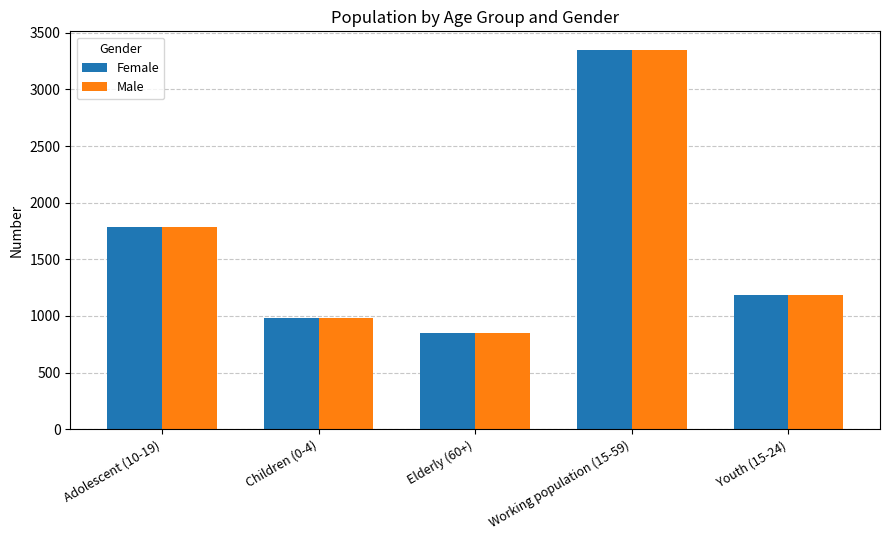

List the labels in order of Male value, smallest first.

Elderly (60+), Children (0-4), Youth (15-24), Adolescent (10-19), Working population (15-59)